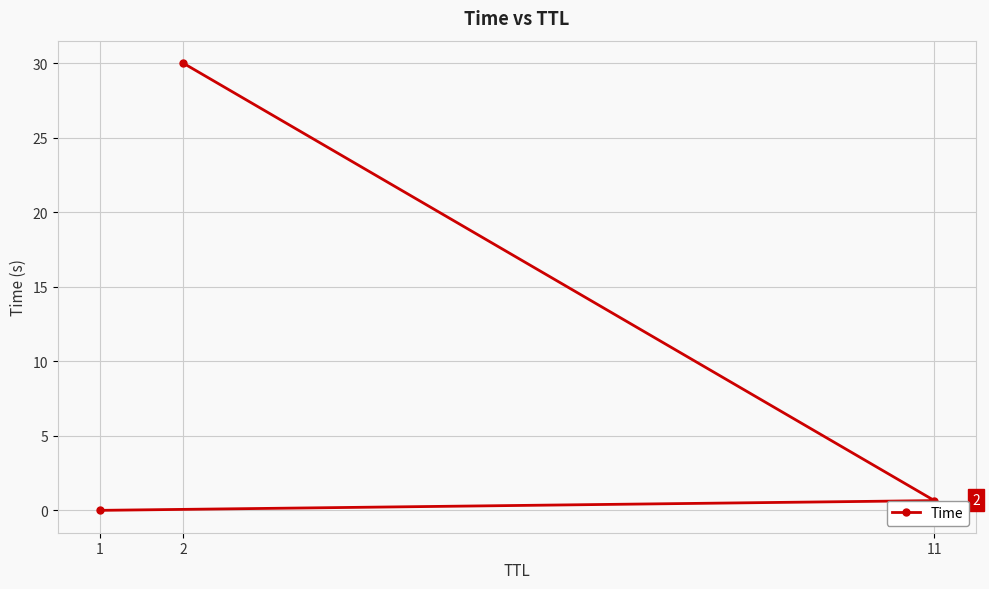

The chart shows a value of 0.7 at 11. True or false?

True